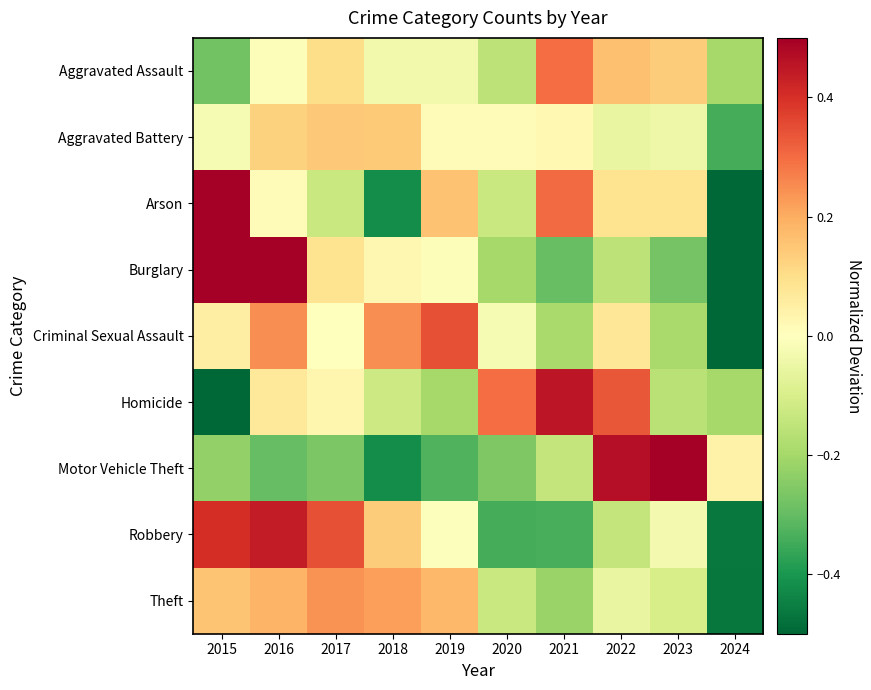

Which label corresponds to the smallest value in the chart?

2024